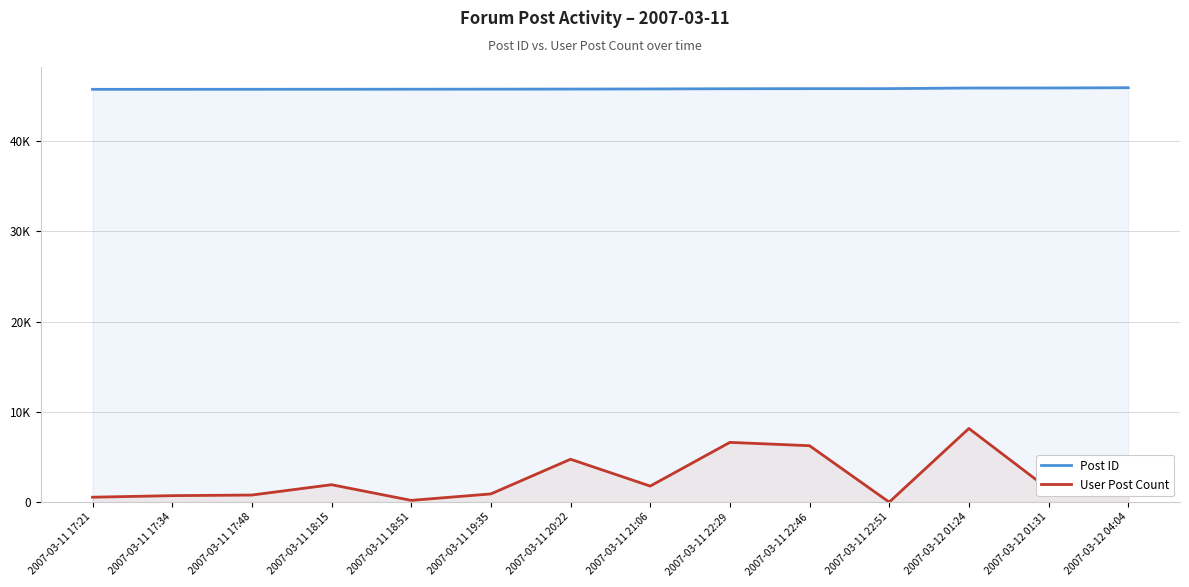

What is the difference between the maximum and minimum values in the User Post Count series?

8163